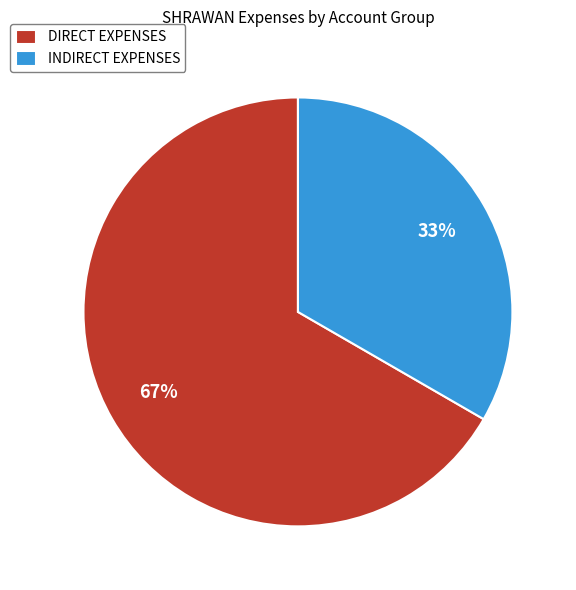

To the nearest percent, what percentage of the pie is DIRECT EXPENSES?

67%